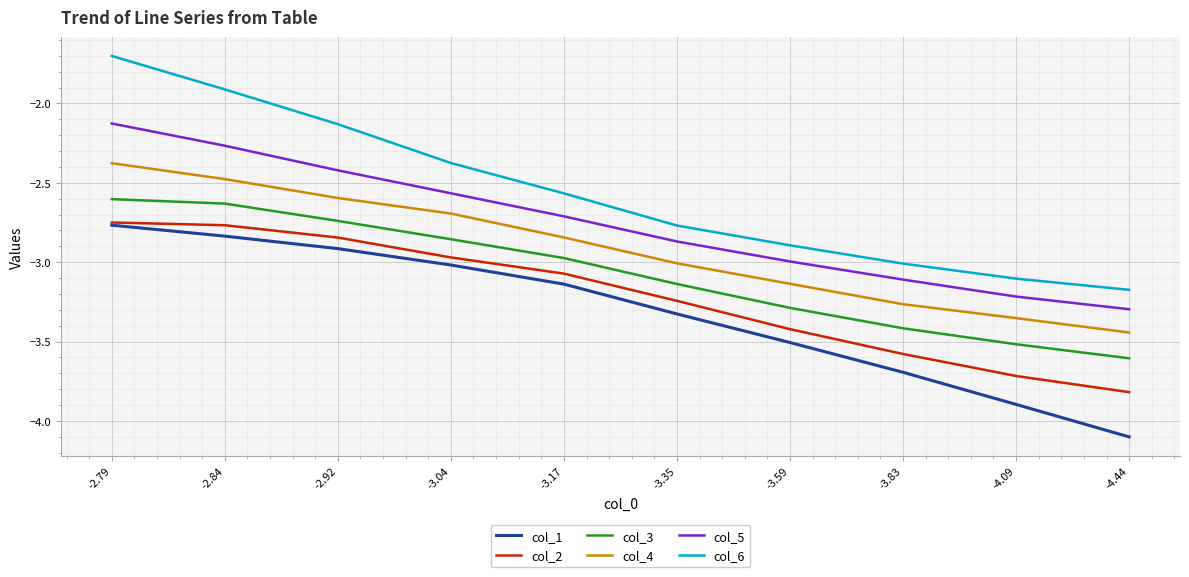

True or false: col_2 and col_3 intersect in this chart.

False